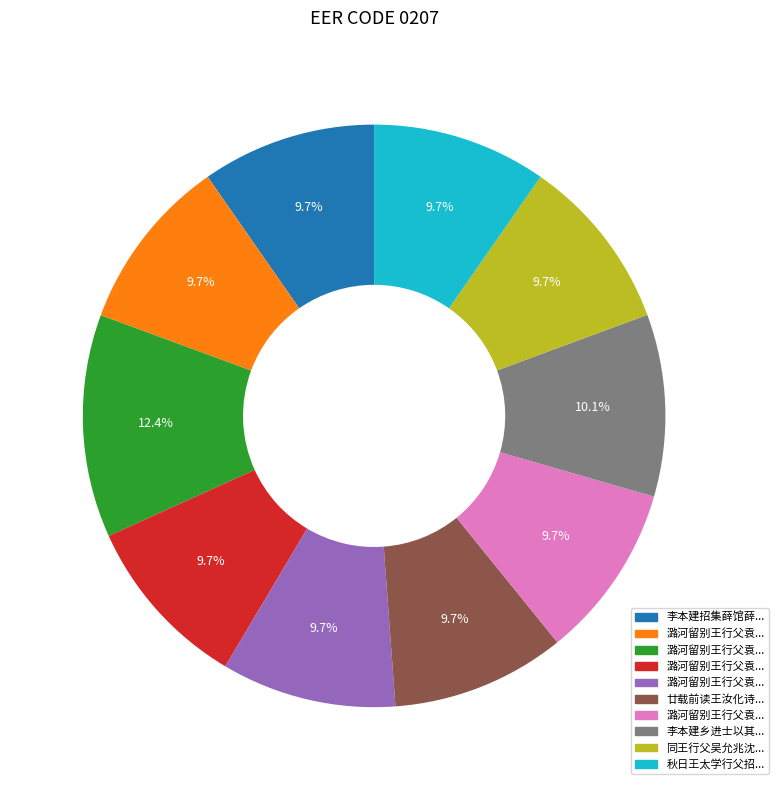

Is there any slice that represents more than half of the pie?

No